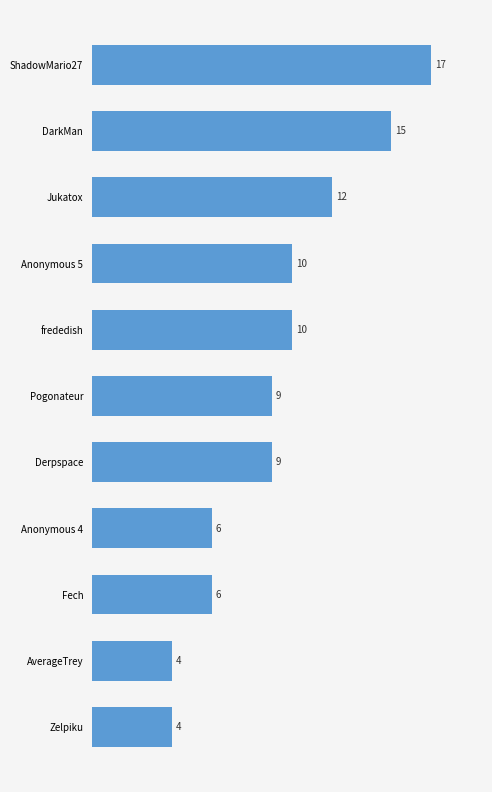

Reading bottom to top, what are all the values shown in this chart?

4	4	6	6	9	9	10	10	12	15	17